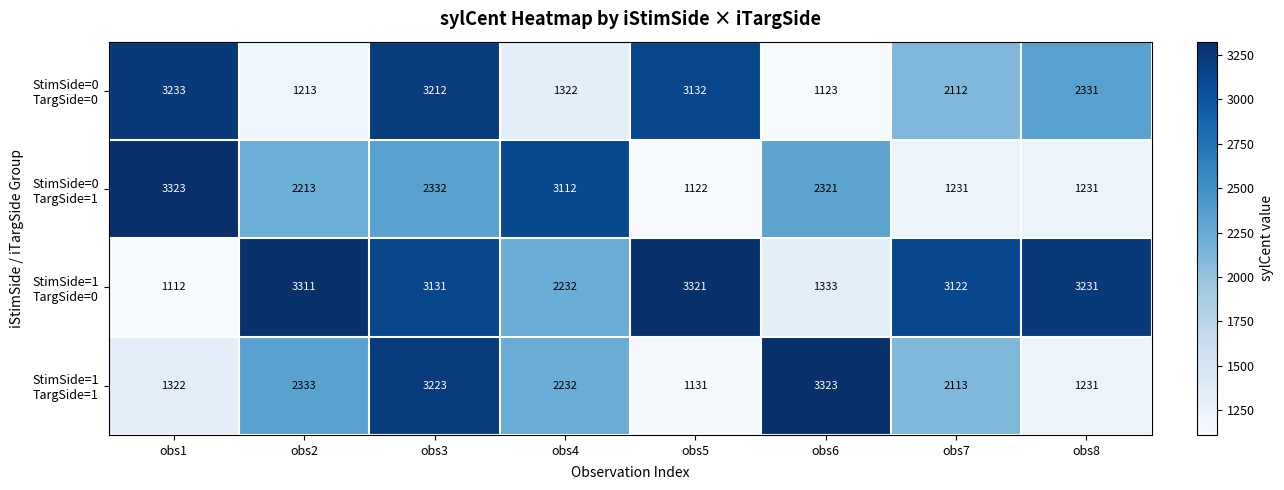

How many categories are shown in the chart?

8